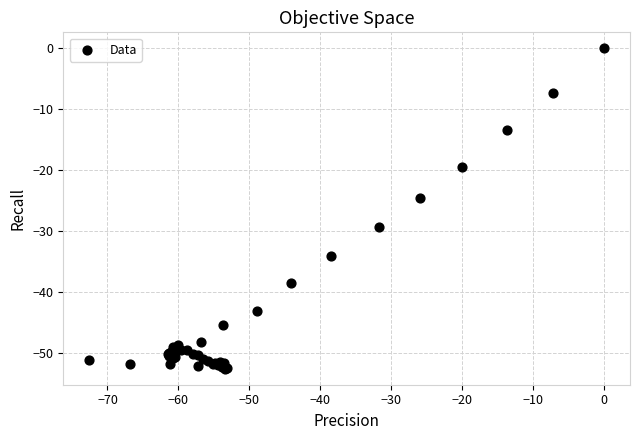

What Y value in the scatter plot is closest to -26?

-24.5